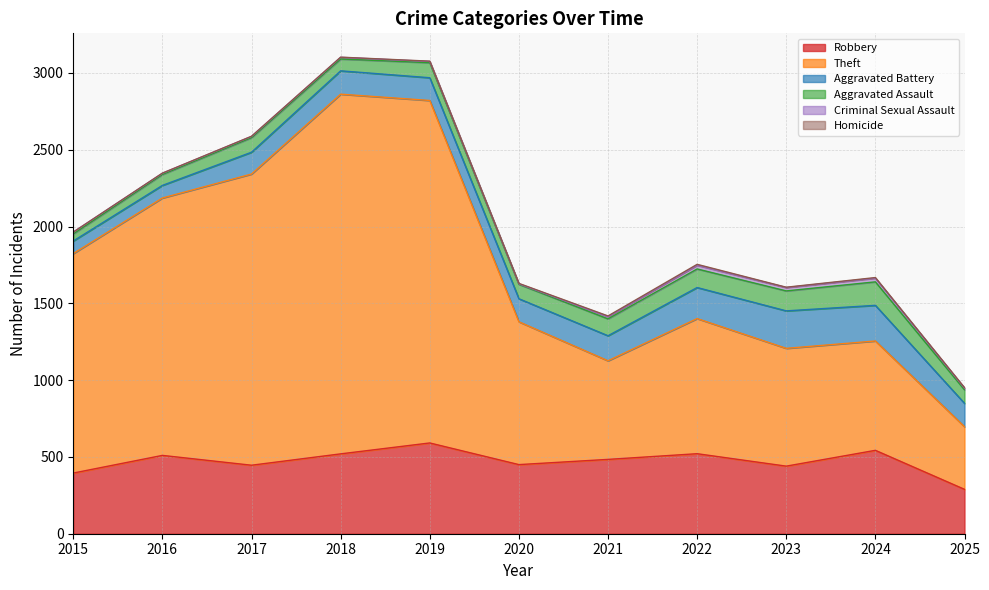

True or false: Robbery and Homicide cross at least once.

False